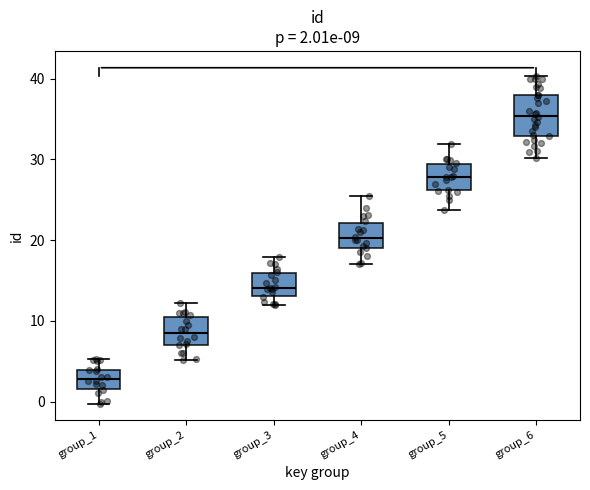

Which box has the highest median line?

group_6